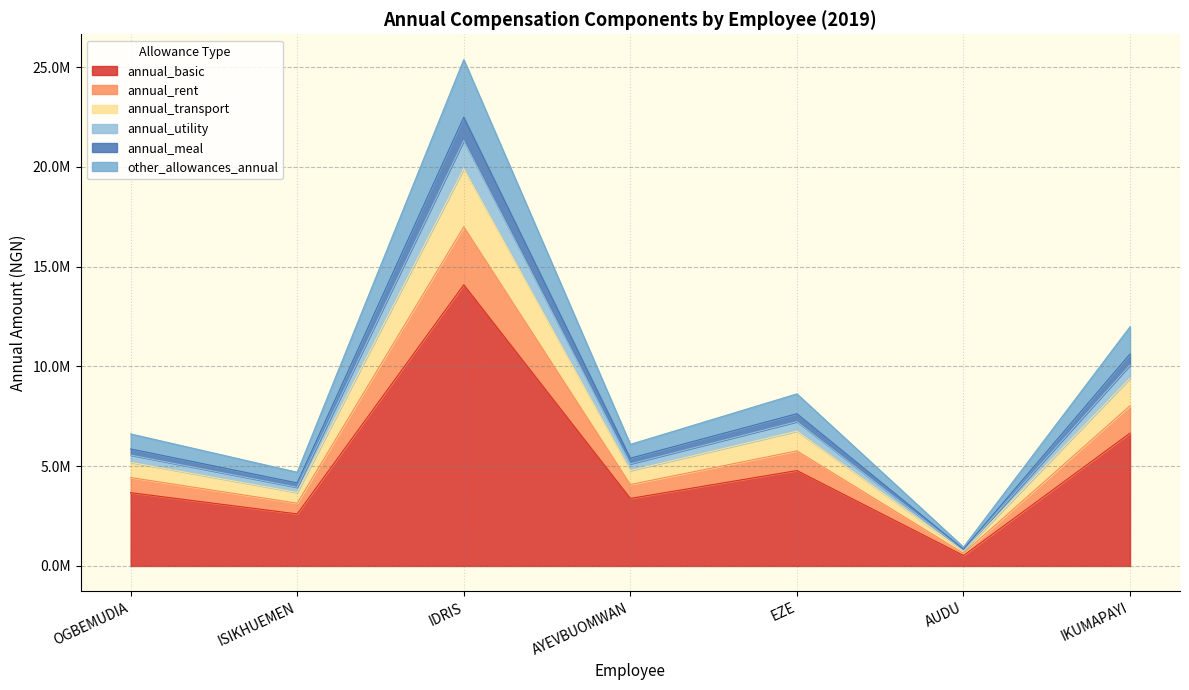

What are all the series names shown in the legend?

annual_basic, annual_rent, annual_transport, annual_utility, annual_meal, other_allowances_annual